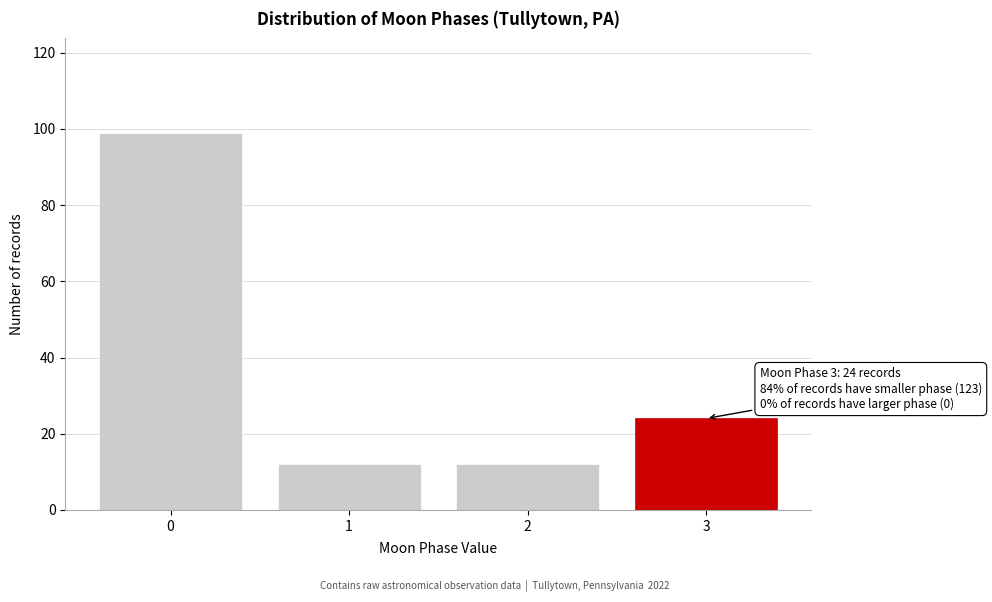

Reading left to right, what are all the values shown in this chart?

99	12	12	24